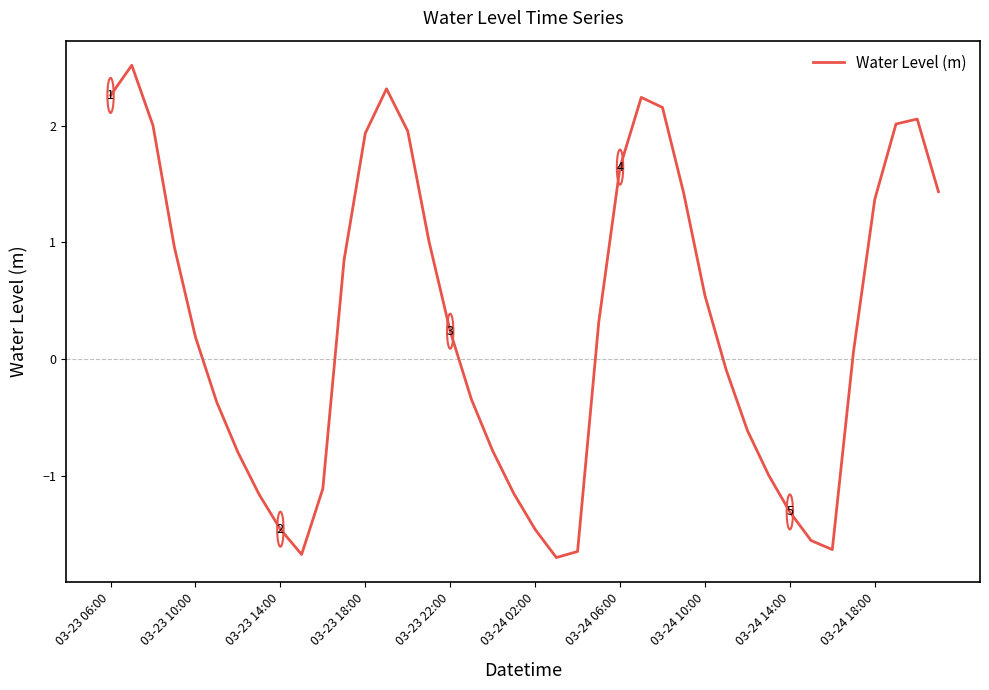

What is the minimum value shown in the chart?

-1.7